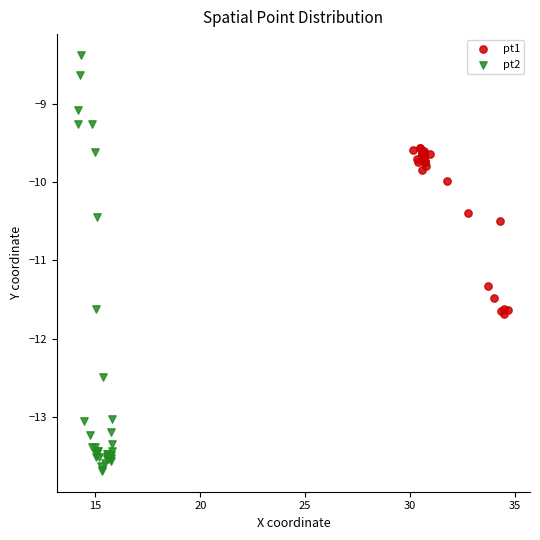

Which series has the largest Y range (max minus min)?

pt2